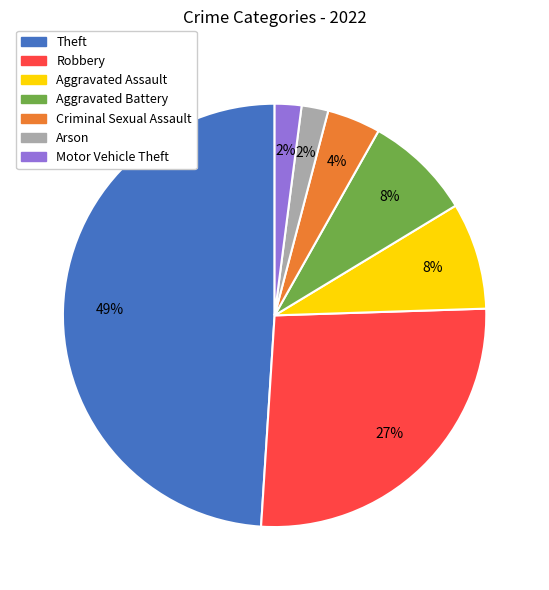

Which slice is the largest?

Theft